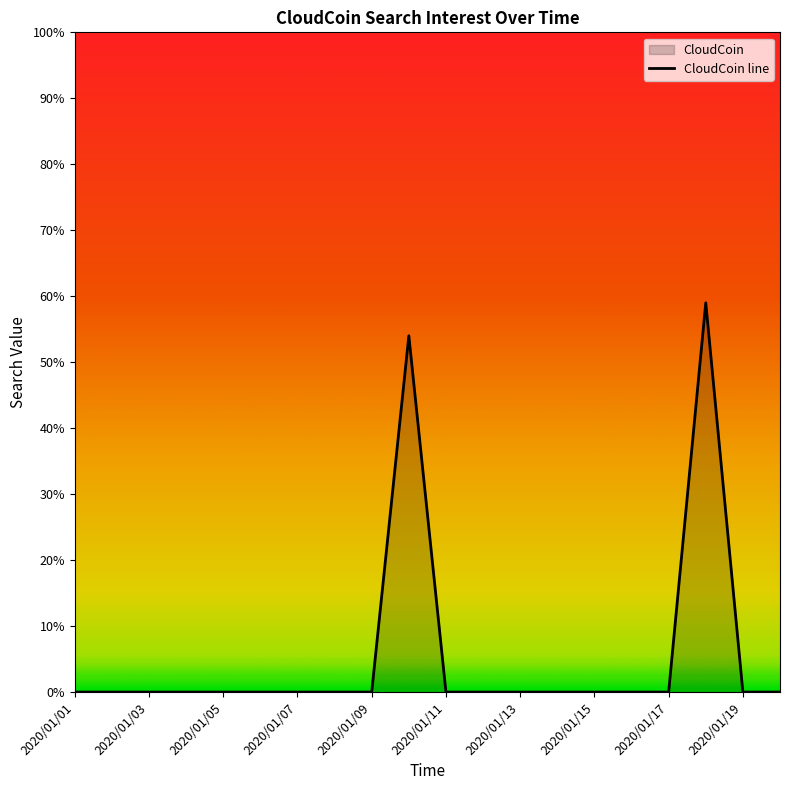

Does the chart have visible grid lines?

No